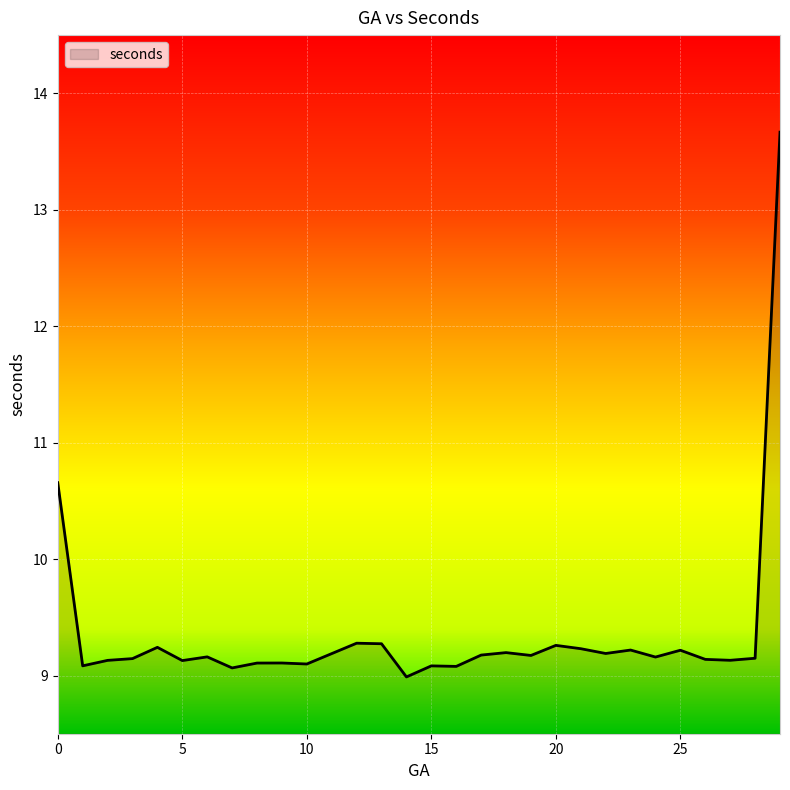

What is the difference between the maximum and second lowest values?

4.6